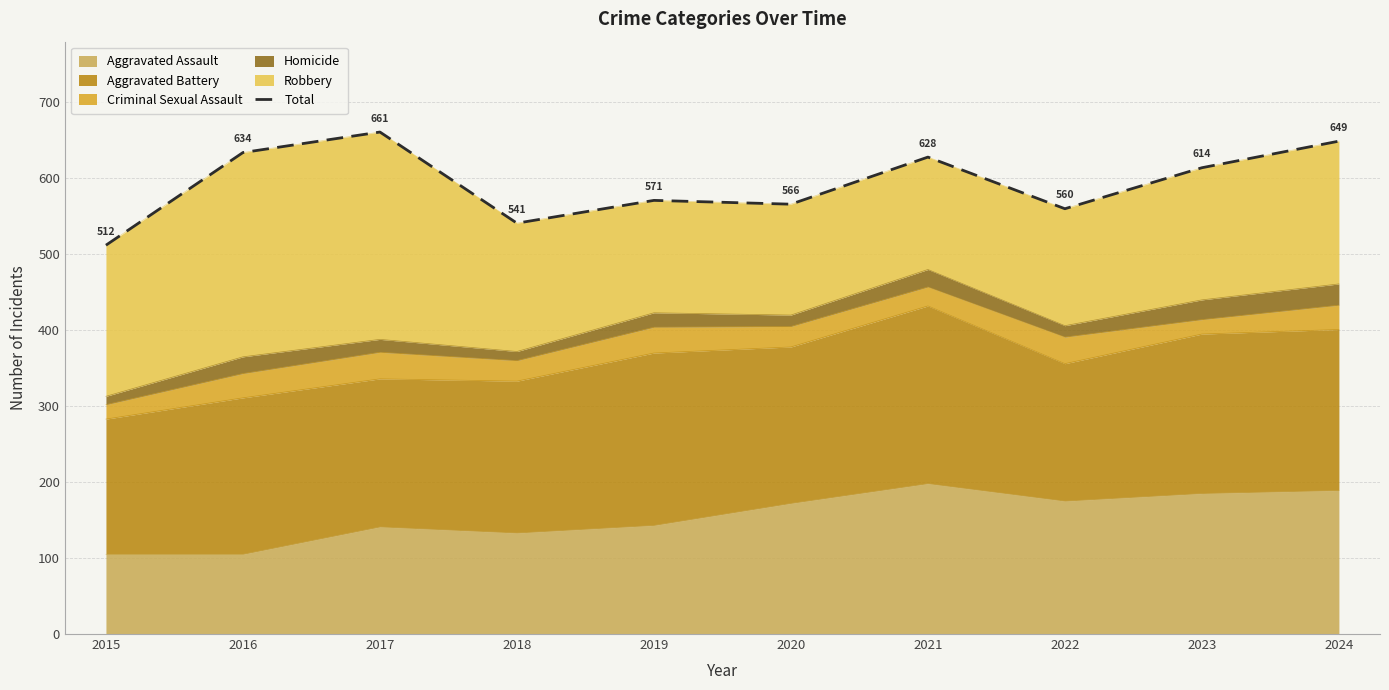

Does the chart have visible grid lines?

Yes